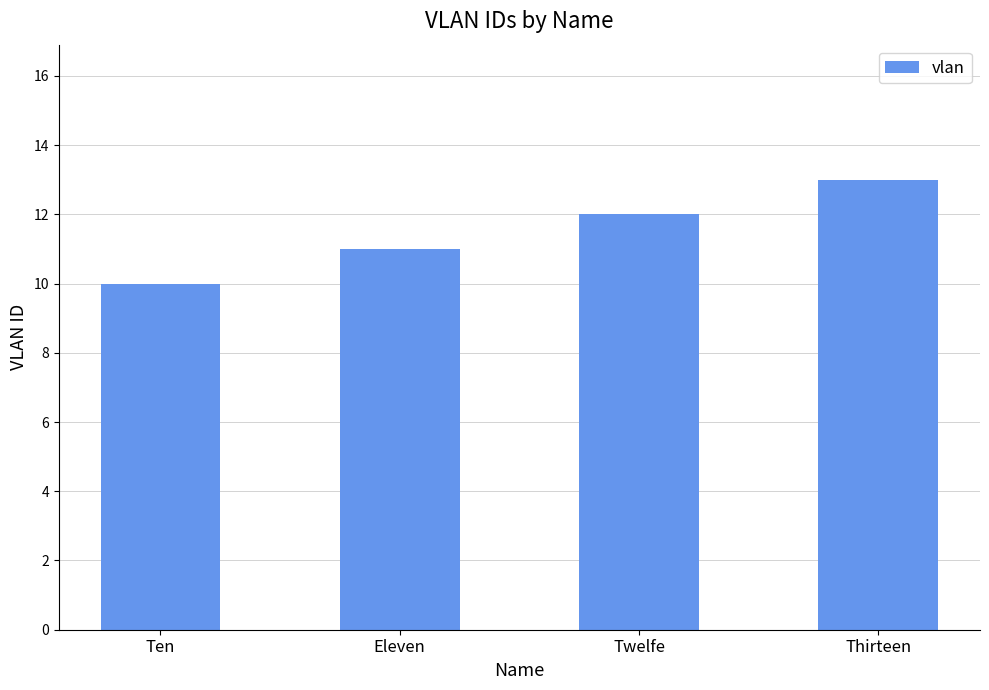

What is the difference between the maximum and second lowest values?

2